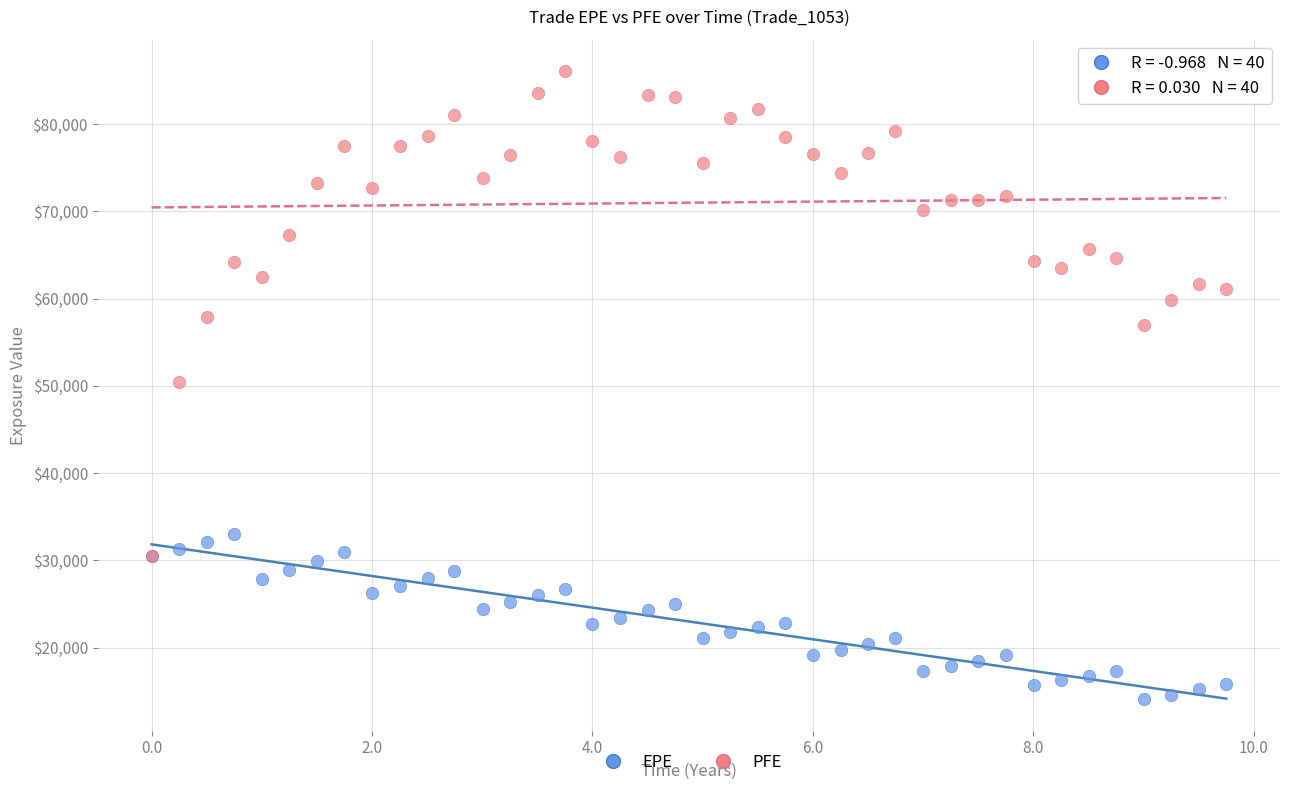

Which series contains the highest Y value?

PFE